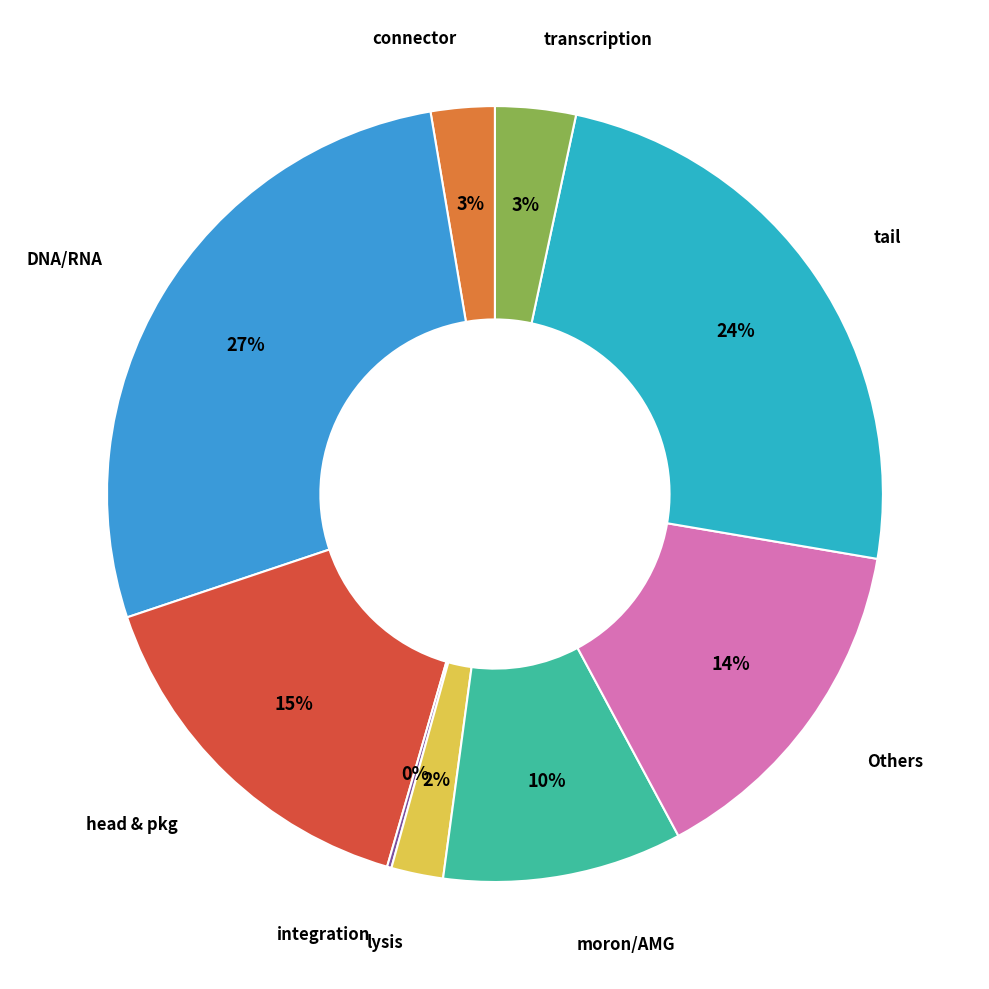

Approximately how many times larger is the value at moron/AMG compared to DNA/RNA?

0.4